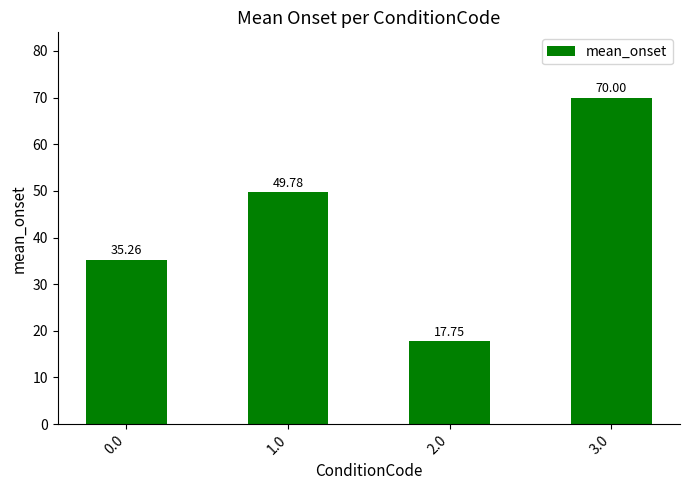

What is the sum of the values at 3.0 and 0.0?

105.3